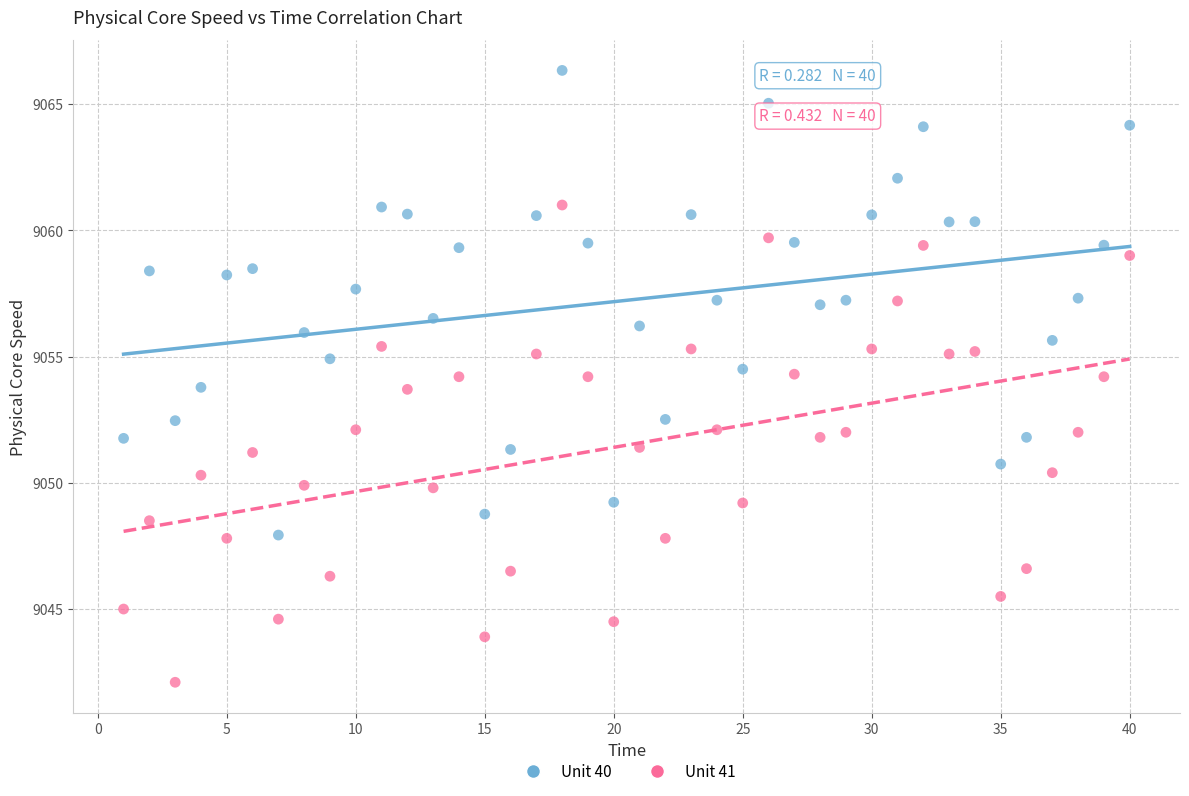

Which series reaches the maximum Y coordinate?

Unit 40